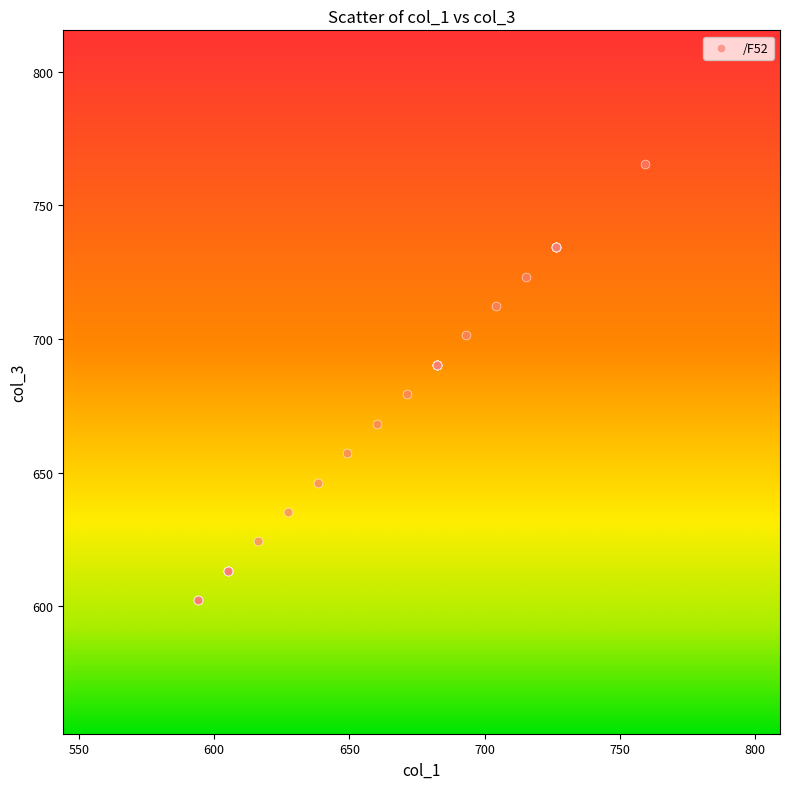

What Y value in the scatter plot is closest to 683?

679.3